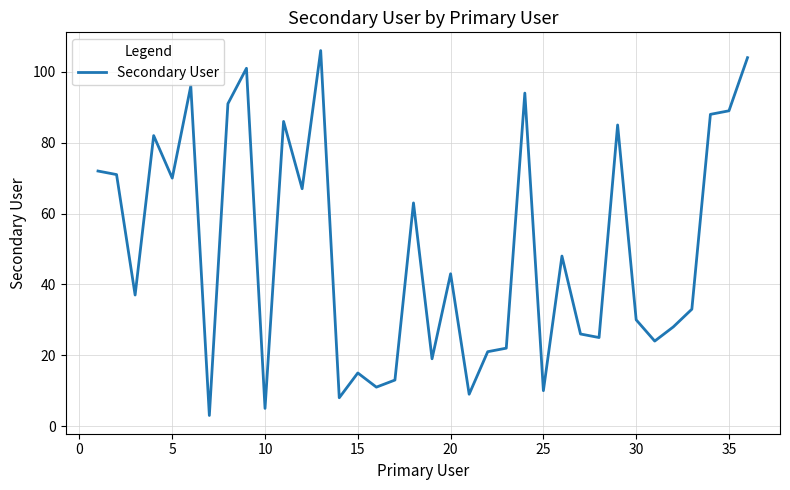

How many lines are shown in the chart?

1